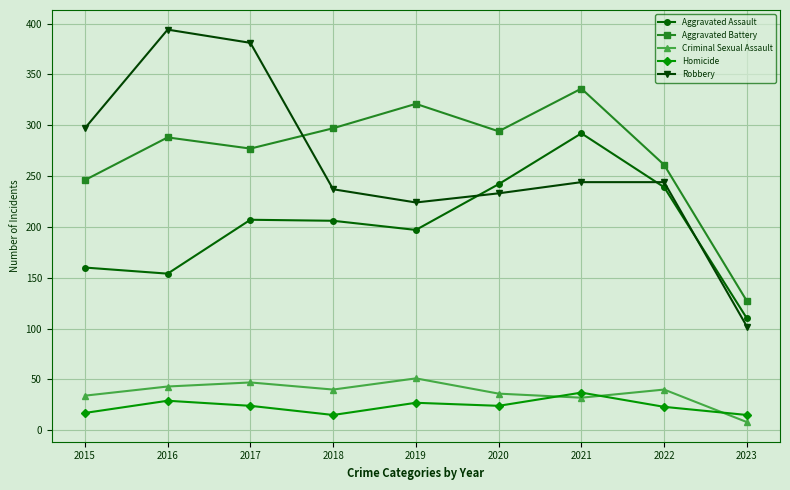

What is the sum of all Criminal Sexual Assault values?

331